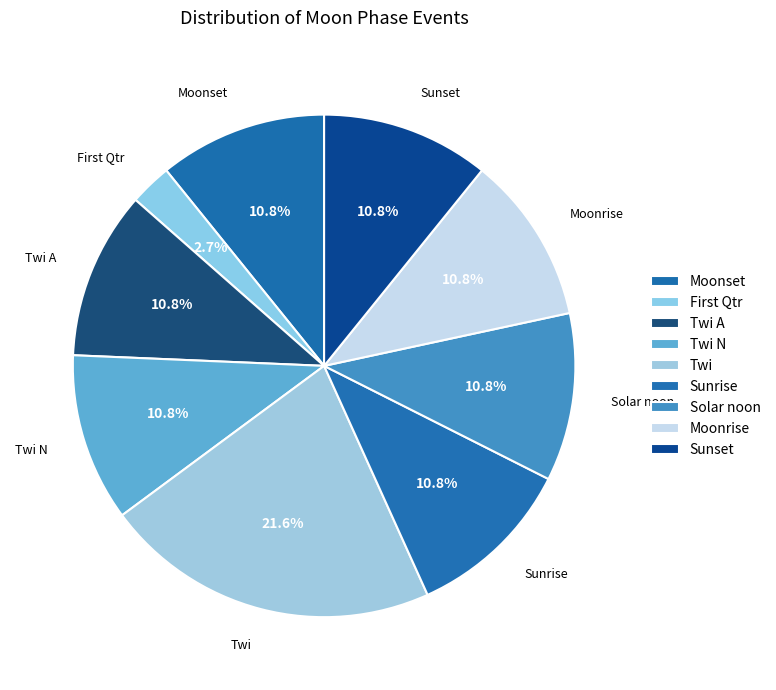

Does any single category account for the majority?

No